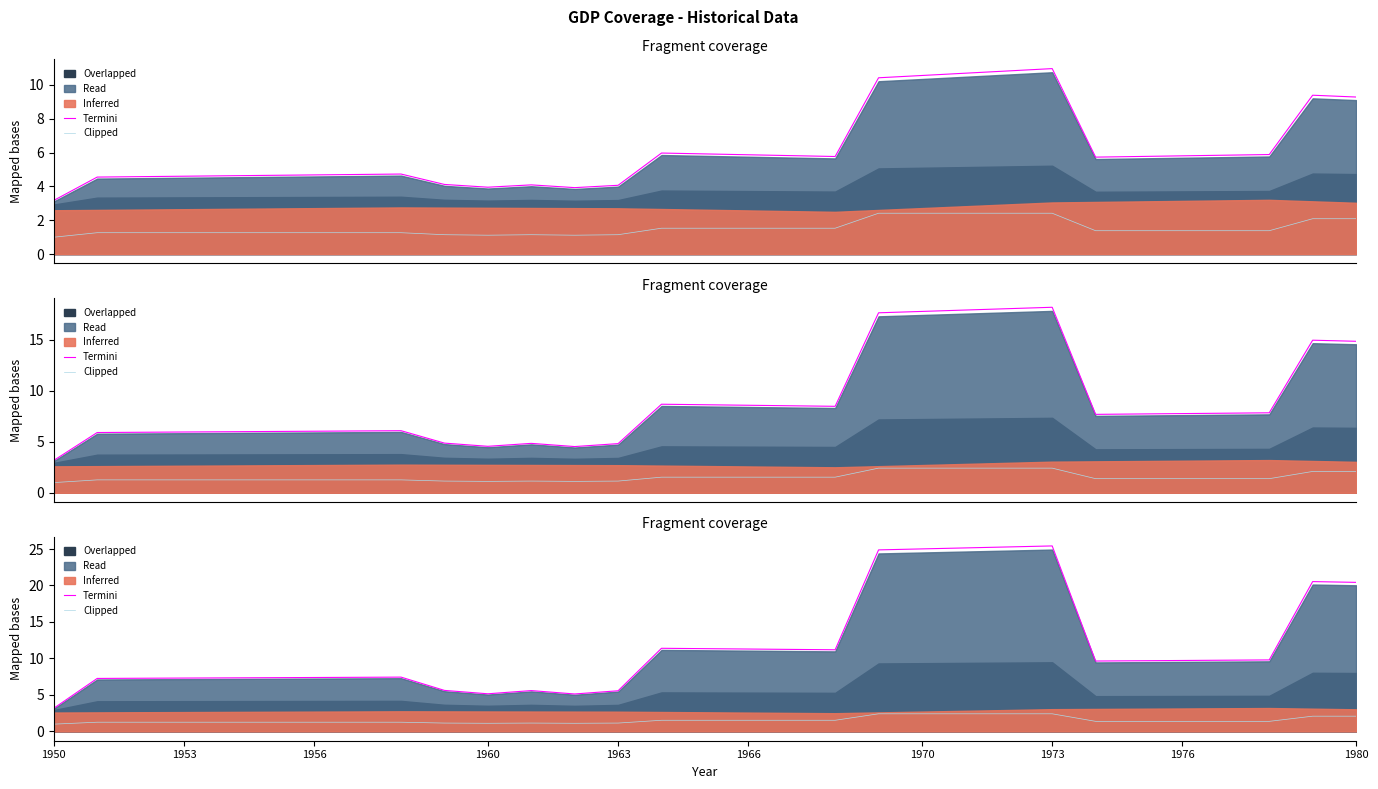

What is the spread (max minus min) of values at 12?

4.0